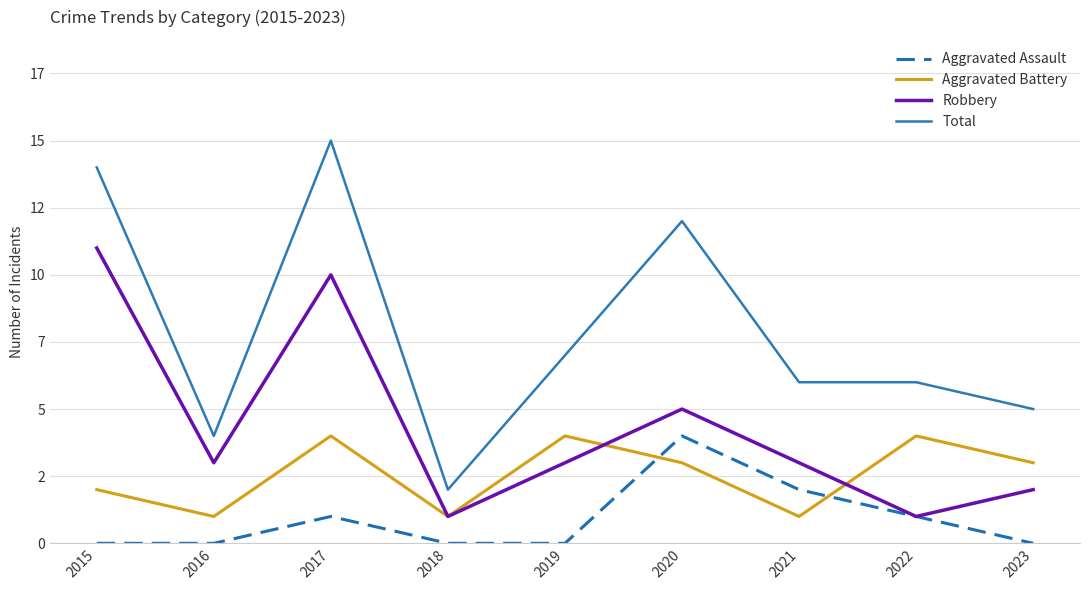

Which series has the largest range (max minus min)?

Total